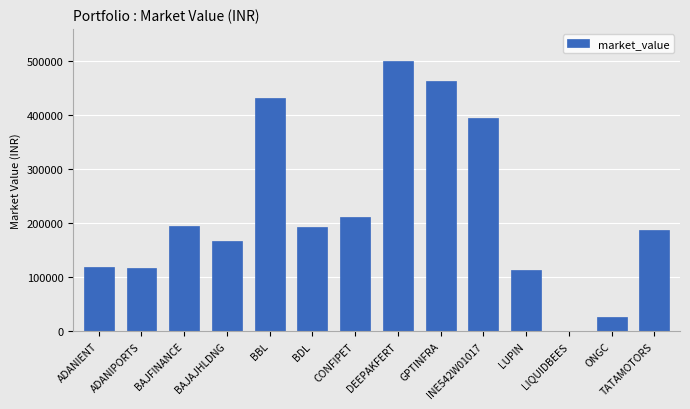

What is the sum of the values at CONFIPET and ADANIPORTS?

328925.7